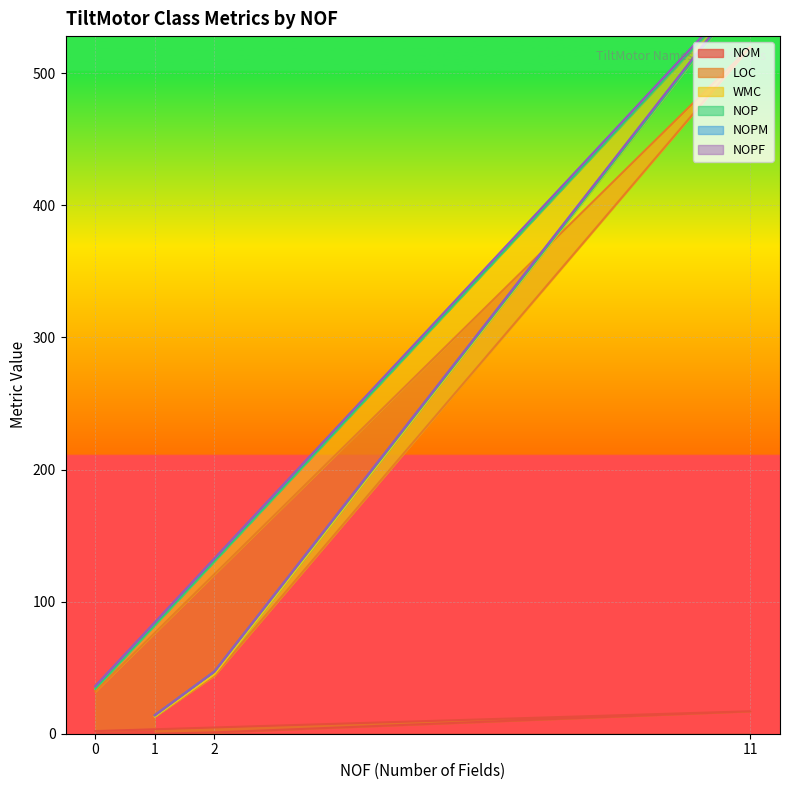

List the labels in order of NOM value, smallest first.

1, 2, 0, 11